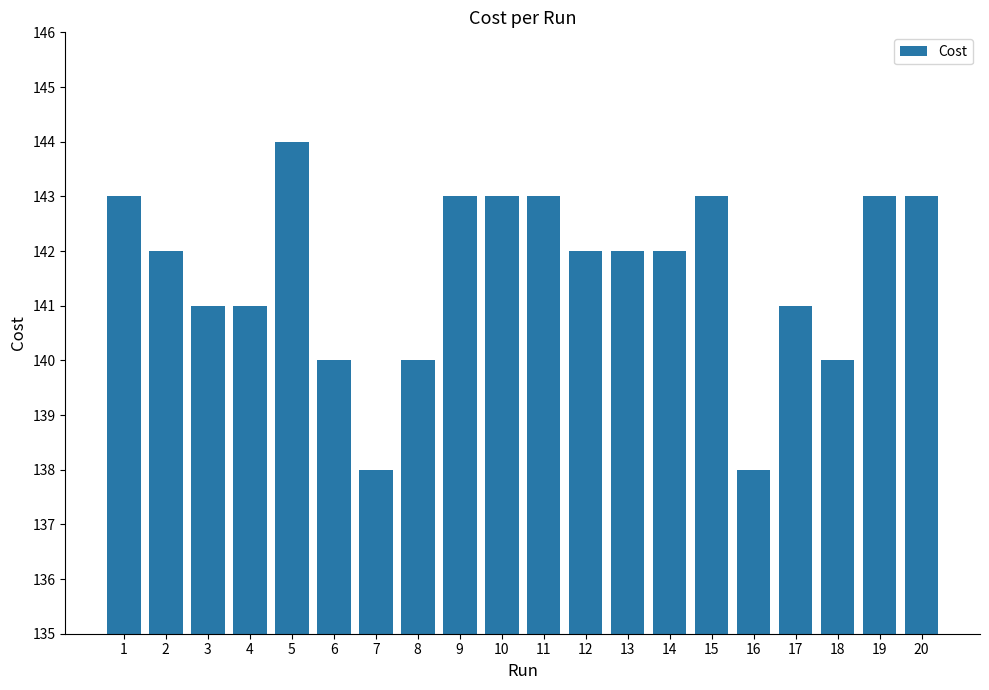

What is the value of the 2nd bar from the left?

142.0